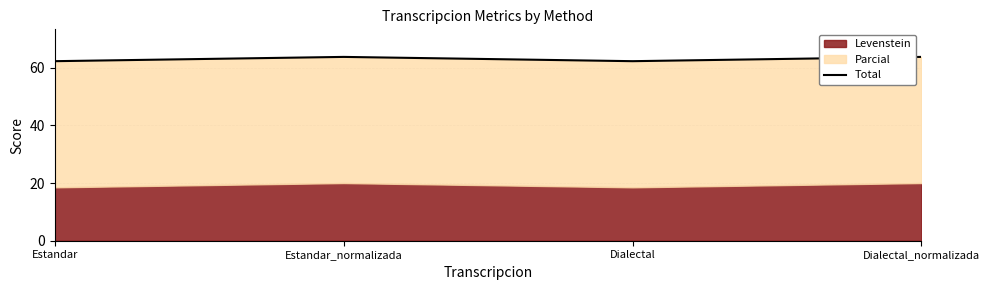

What is the change in value from Estandar to Estandar_normalizada?

+1.5